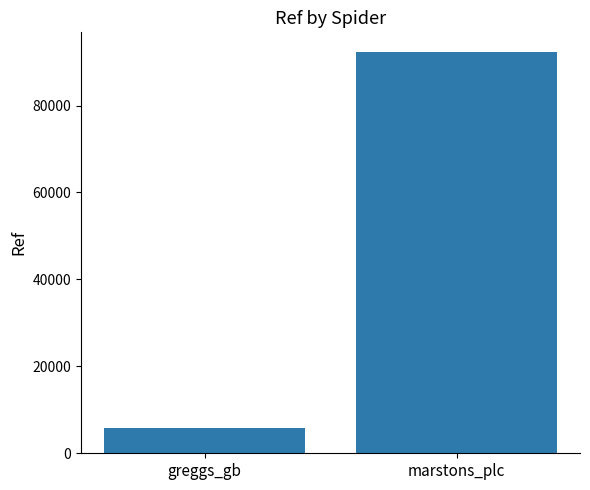

Between greggs_gb and marstons_plc, which is larger?

marstons_plc